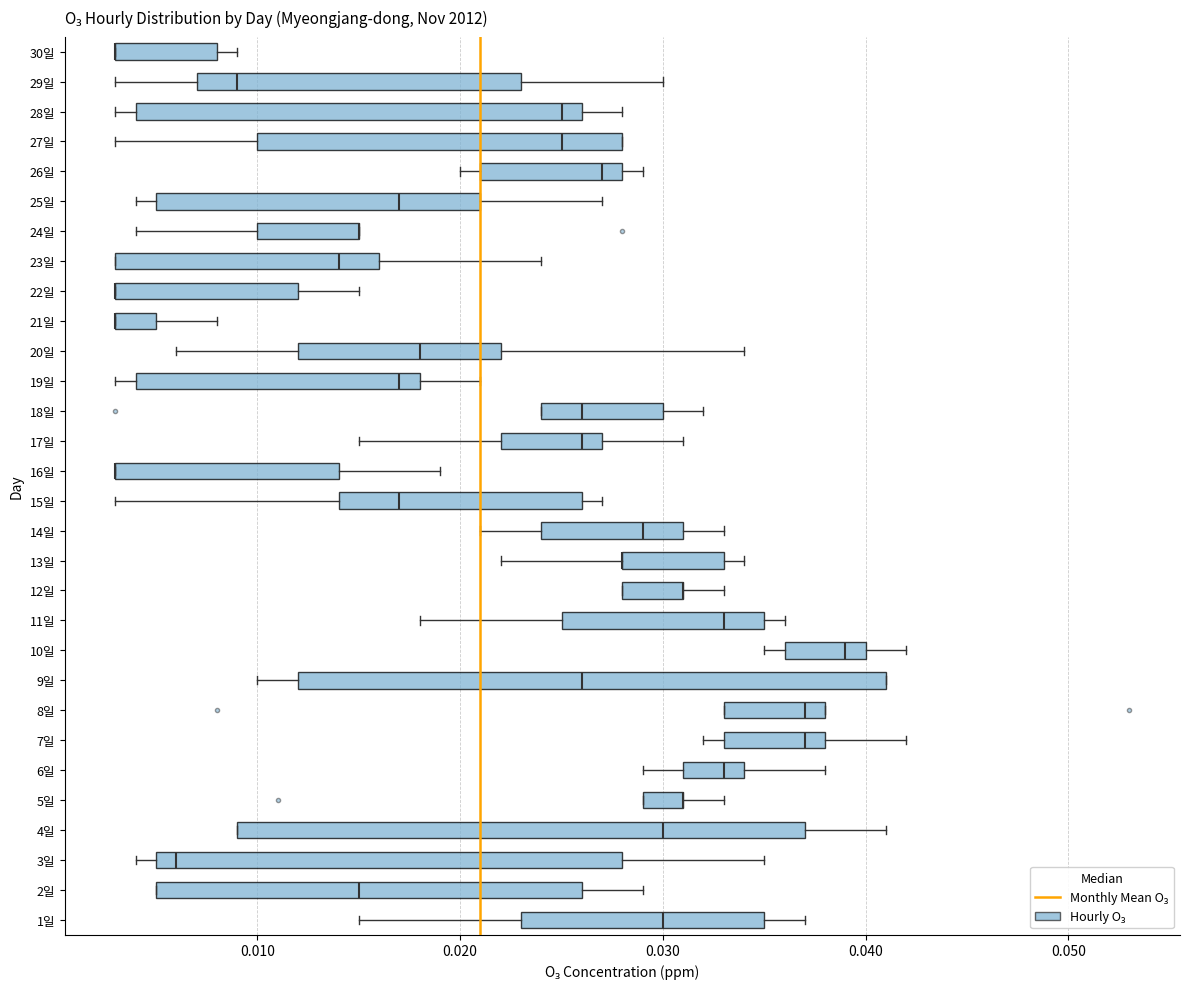

Reading bottom to top, read every box against the x-axis: the position of its median line, the range the box covers, and the ends of its whiskers. The values are not printed on the chart, so give them approximately, as read against the axis.

1일: median 0.030, box 0.023 to 0.035, whiskers 0.015 to 0.037
2일: median 0.015, box 0.005 to 0.026, whiskers 0.005 to 0.029
3일: median 0.006, box 0.005 to 0.028, whiskers 0.004 to 0.035
4일: median 0.030, box 0.009 to 0.037, whiskers 0.009 to 0.041
5일: median 0.031 (drawn on the box's right edge), box 0.029 to 0.031, whiskers 0.029 to 0.033
6일: median 0.033, box 0.031 to 0.034, whiskers 0.029 to 0.038
7일: median 0.037, box 0.033 to 0.038, whiskers 0.032 to 0.042
8일: median 0.037, box 0.033 to 0.038, whiskers 0.033 to 0.038
9일: median 0.026, box 0.012 to 0.041, whiskers 0.010 to 0.041
10일: median 0.039, box 0.036 to 0.040, whiskers 0.035 to 0.042
11일: median 0.033, box 0.025 to 0.035, whiskers 0.018 to 0.036
12일: median 0.031 (drawn on the box's right edge), box 0.028 to 0.031, whiskers 0.028 to 0.033
13일: median 0.028 (drawn on the box's left edge), box 0.028 to 0.033, whiskers 0.022 to 0.034
14일: median 0.029, box 0.024 to 0.031, whiskers 0.021 to 0.033
15일: median 0.017, box 0.014 to 0.026, whiskers 0.003 to 0.027
16일: median 0.003 (drawn on the box's left edge), box 0.003 to 0.014, whiskers 0.003 to 0.019
17일: median 0.026, box 0.022 to 0.027, whiskers 0.015 to 0.031
18일: median 0.026, box 0.024 to 0.030, whiskers 0.024 to 0.032
19일: median 0.017, box 0.004 to 0.018, whiskers 0.003 to 0.021
20일: median 0.018, box 0.012 to 0.022, whiskers 0.006 to 0.034
21일: median 0.003 (drawn on the box's left edge), box 0.003 to 0.005, whiskers 0.003 to 0.008
22일: median 0.003 (drawn on the box's left edge), box 0.003 to 0.012, whiskers 0.003 to 0.015
23일: median 0.014, box 0.003 to 0.016, whiskers 0.003 to 0.024
24일: median 0.015 (drawn on the box's right edge), box 0.010 to 0.015, whiskers 0.004 to 0.015
25일: median 0.017, box 0.005 to 0.021, whiskers 0.004 to 0.027
26일: median 0.027, box 0.021 to 0.028, whiskers 0.020 to 0.029
27일: median 0.025, box 0.010 to 0.028, whiskers 0.003 to 0.028
28일: median 0.025, box 0.004 to 0.026, whiskers 0.003 to 0.028
29일: median 0.009, box 0.007 to 0.023, whiskers 0.003 to 0.030
30일: median 0.003 (drawn on the box's left edge), box 0.003 to 0.008, whiskers 0.003 to 0.009